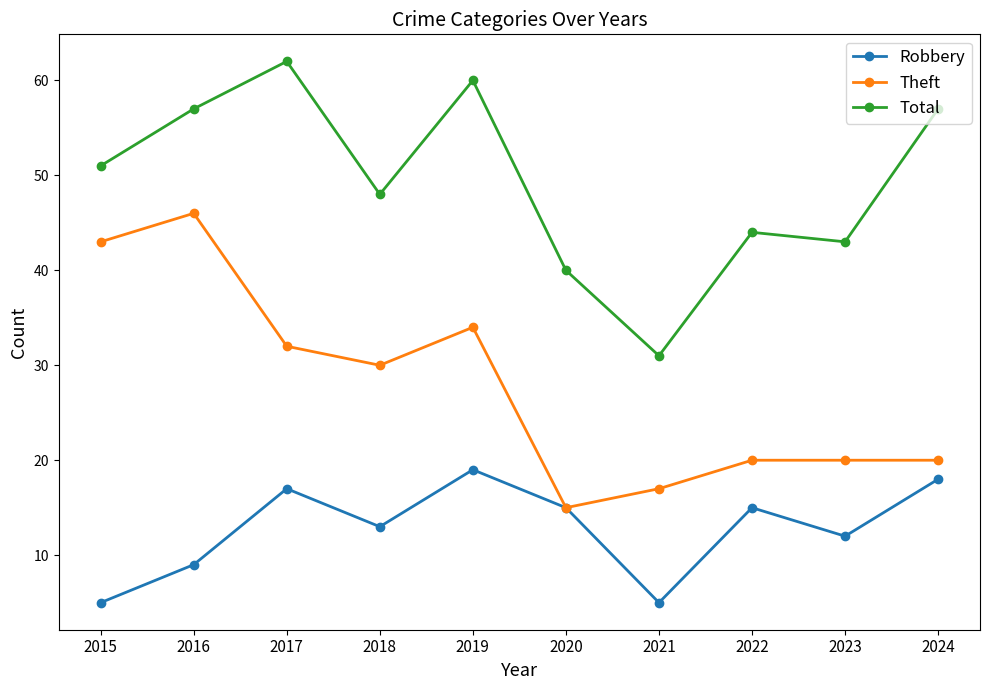

What is the sum of the Robbery values at 2020 and 2016?

24